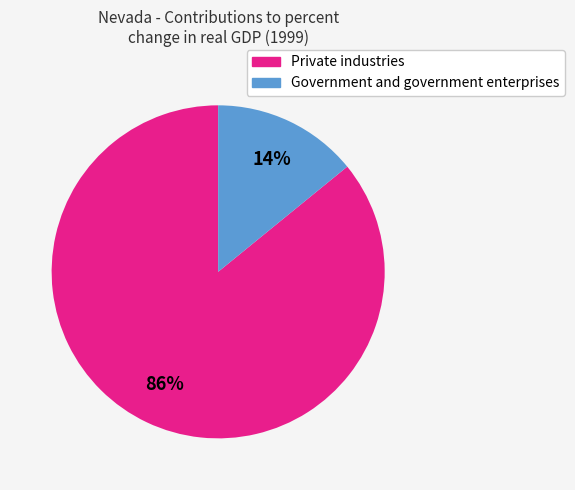

How many segments does this pie chart have?

2